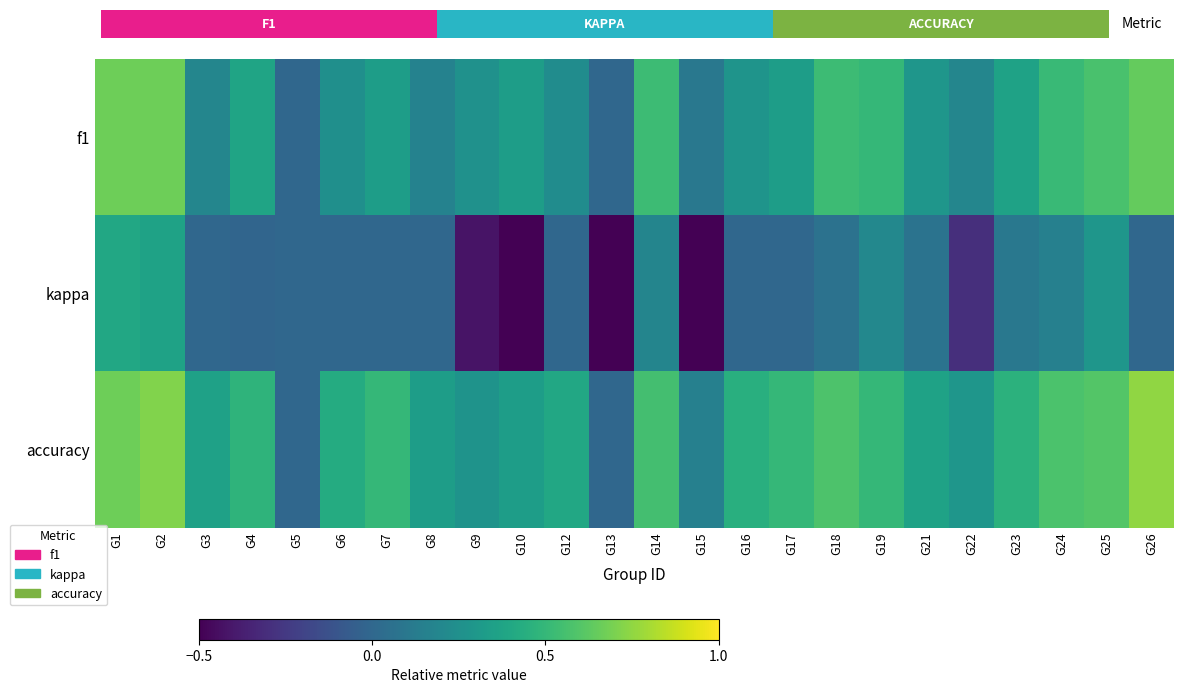

How many data points does each series have?

24